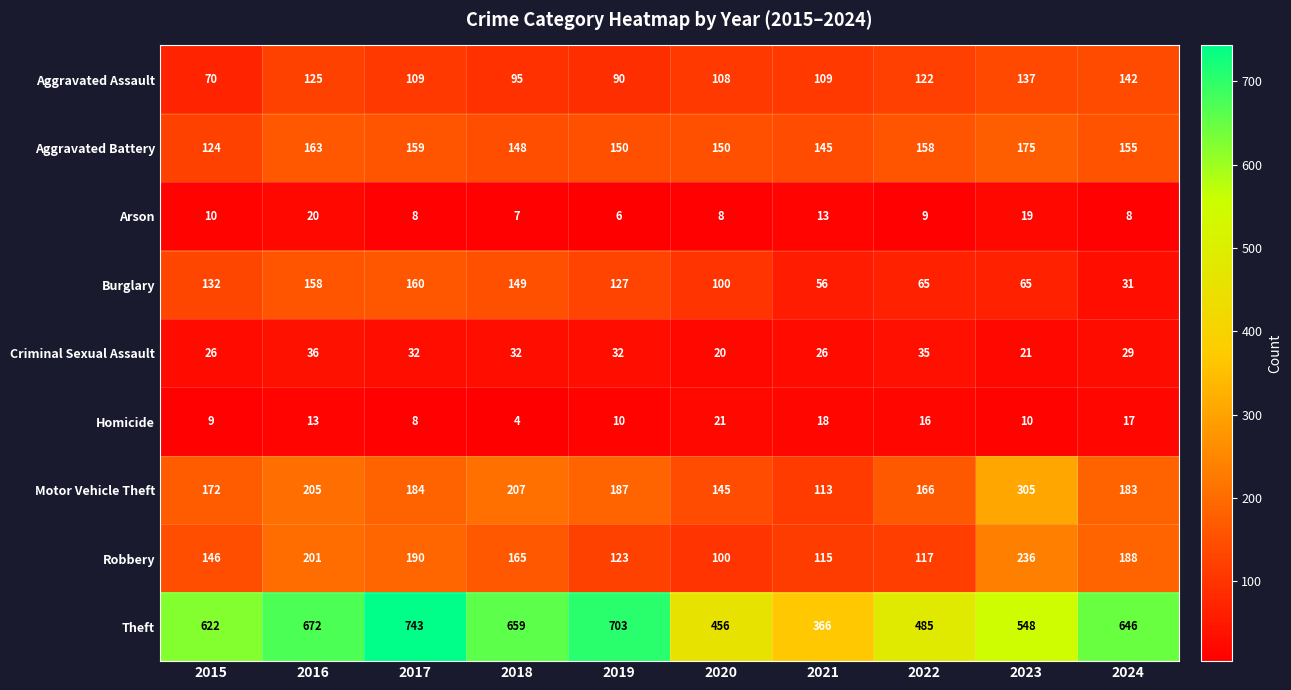

Is it true that Motor Vehicle Theft equals 244 at 2020?

False